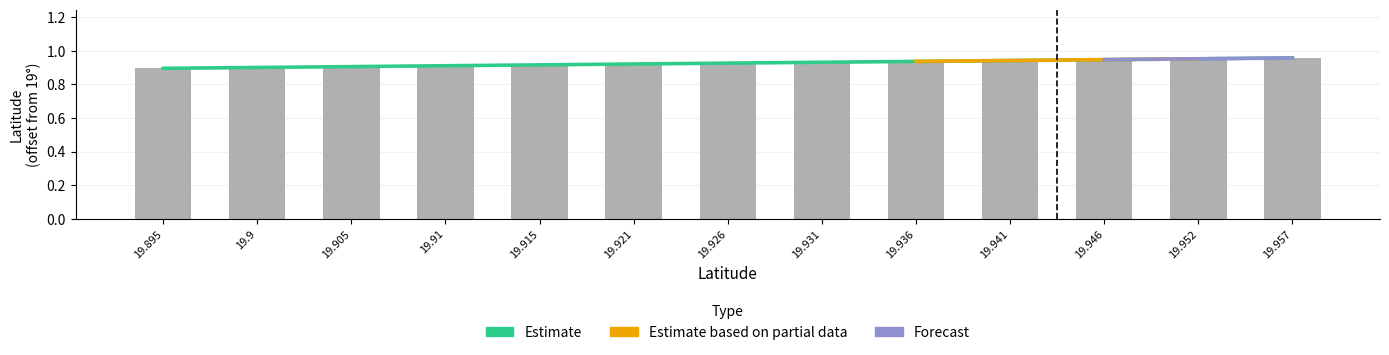

Which label corresponds to the smallest value in the chart?

19.895